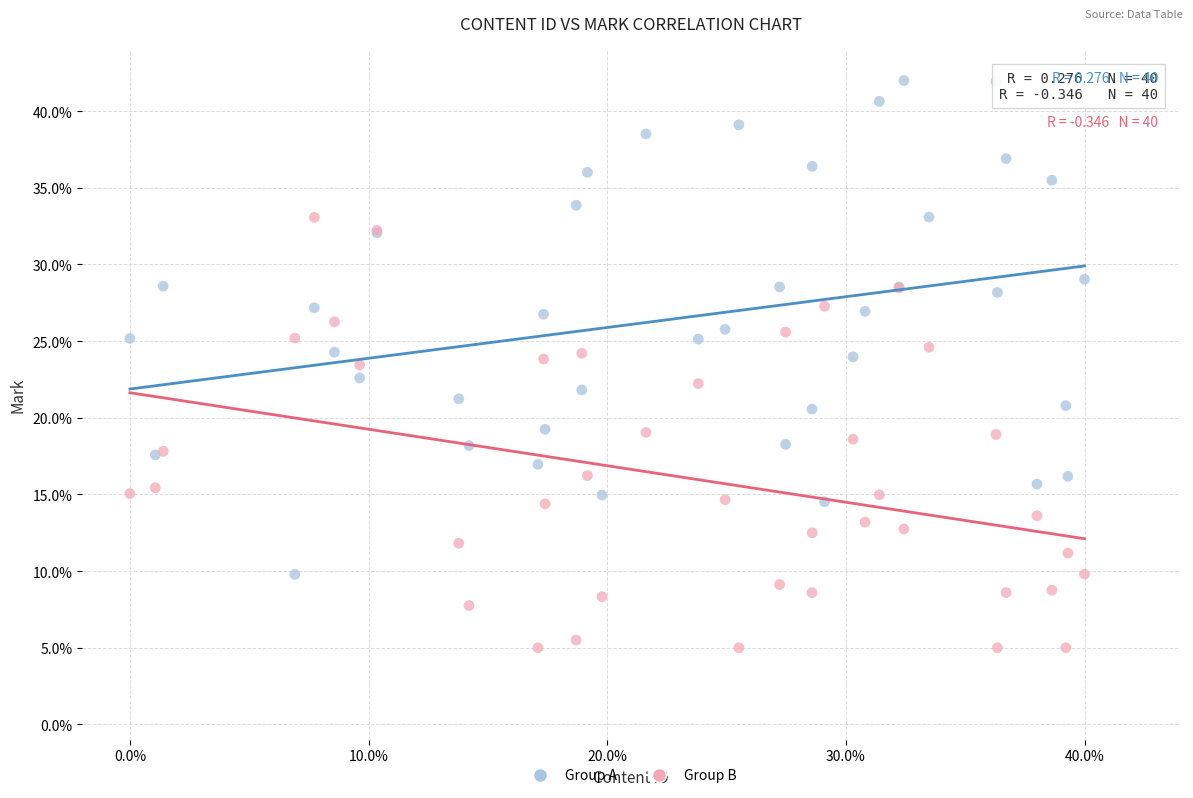

Which series reaches the maximum Y coordinate?

Group A